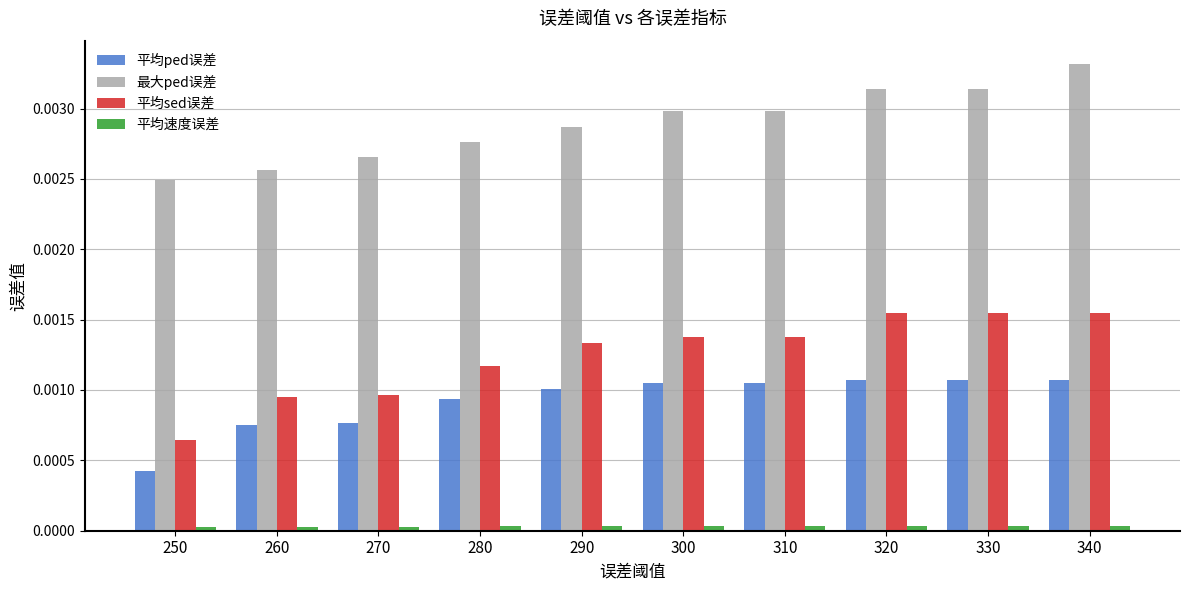

How many 最大ped误差 values are between 0 and 1?

10